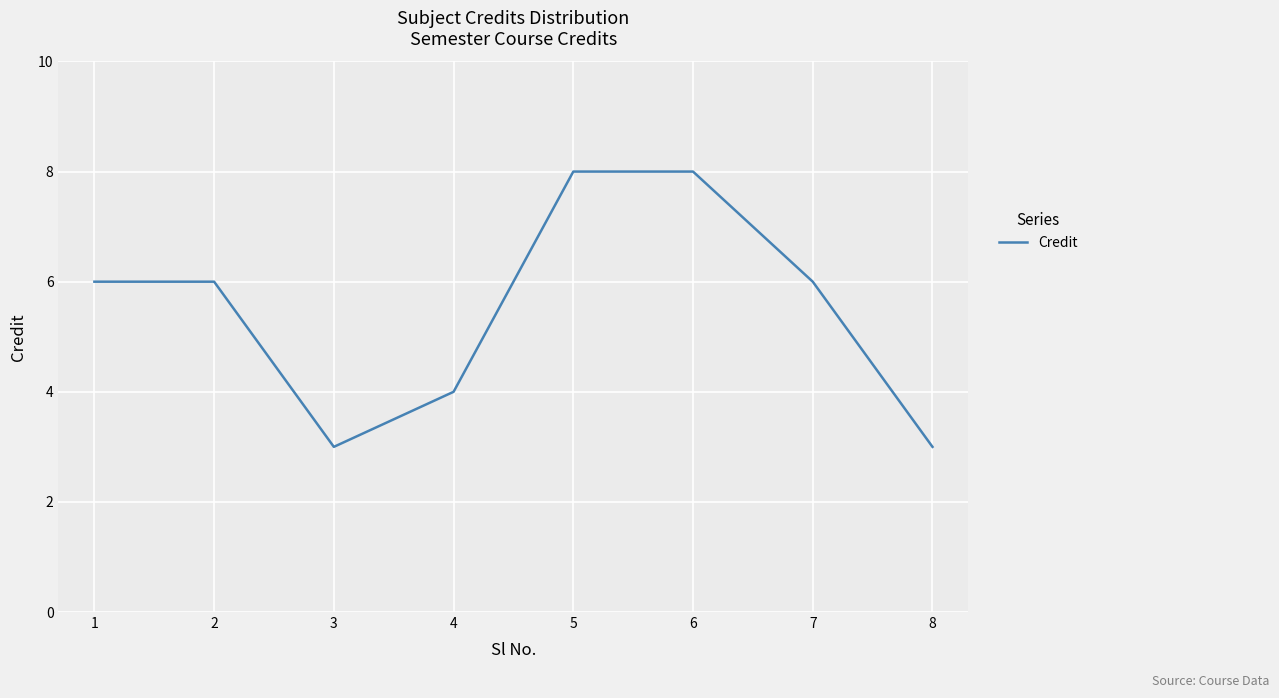

Which has a higher value, 1 or 5?

5